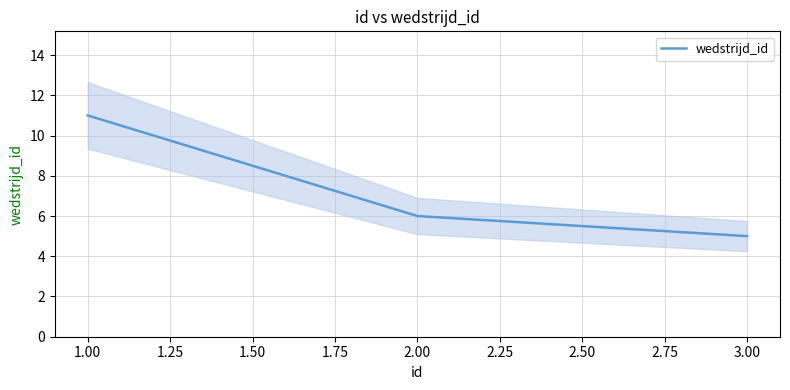

What is the sum of all values?

22